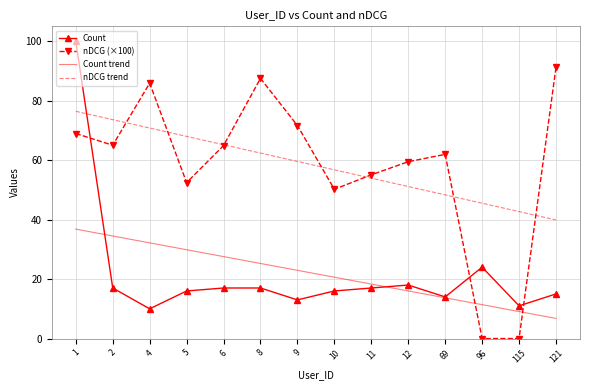

What is the total value across all series at 9?

167.1